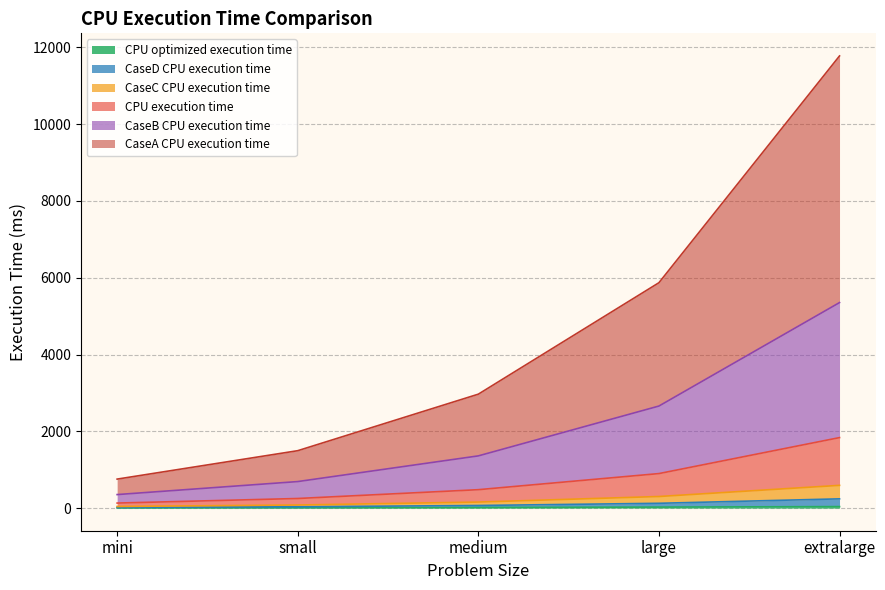

What is the smallest value displayed?

6.0